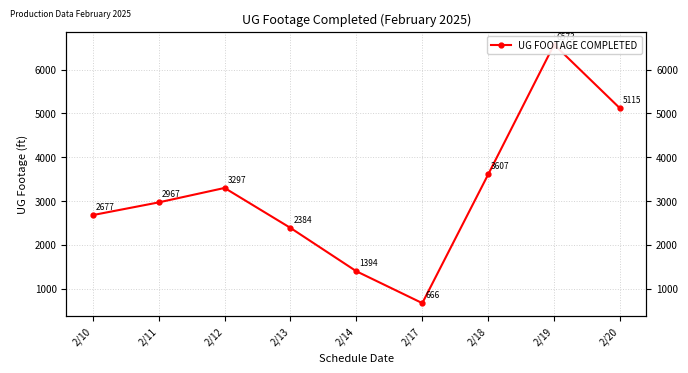

Rank the categories by value from highest to lowest.

2/19, 2/20, 2/18, 2/12, 2/11, 2/10, 2/13, 2/14, 2/17